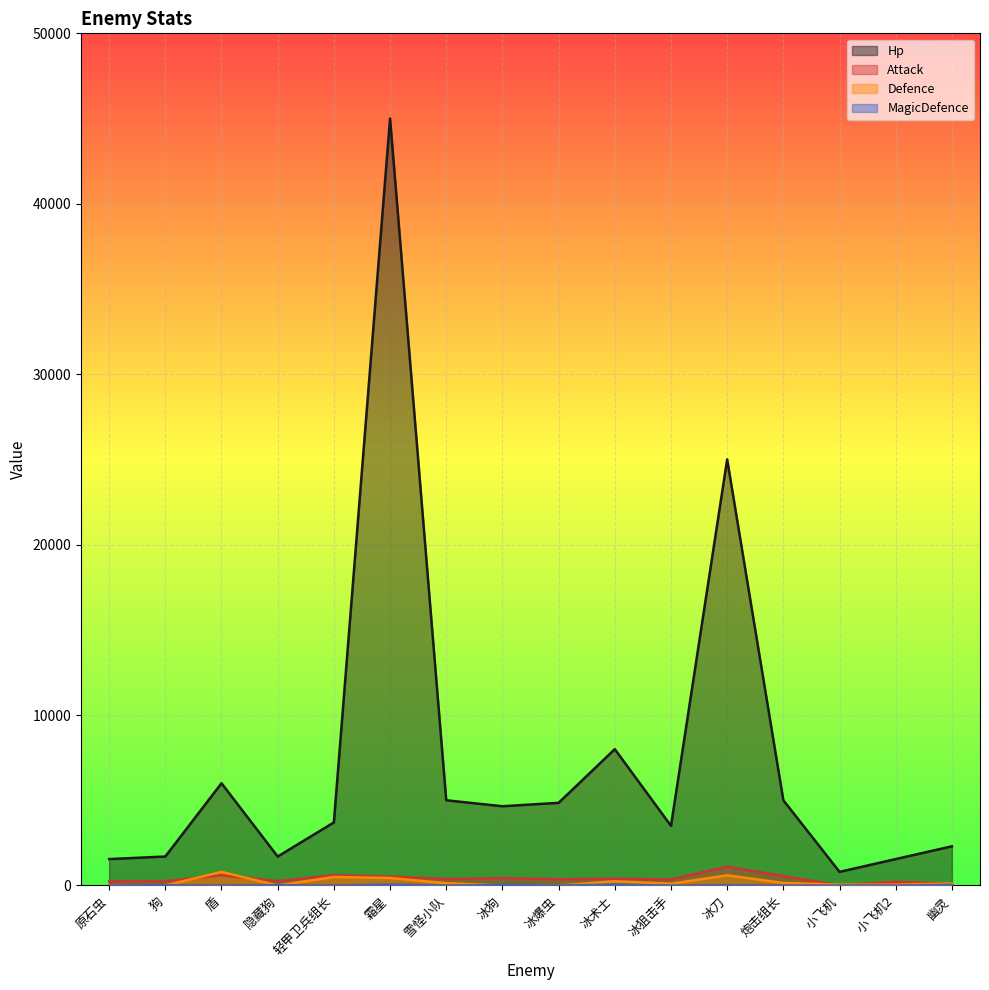

True or false: Hp has more than 2 points higher than both neighbors.

True